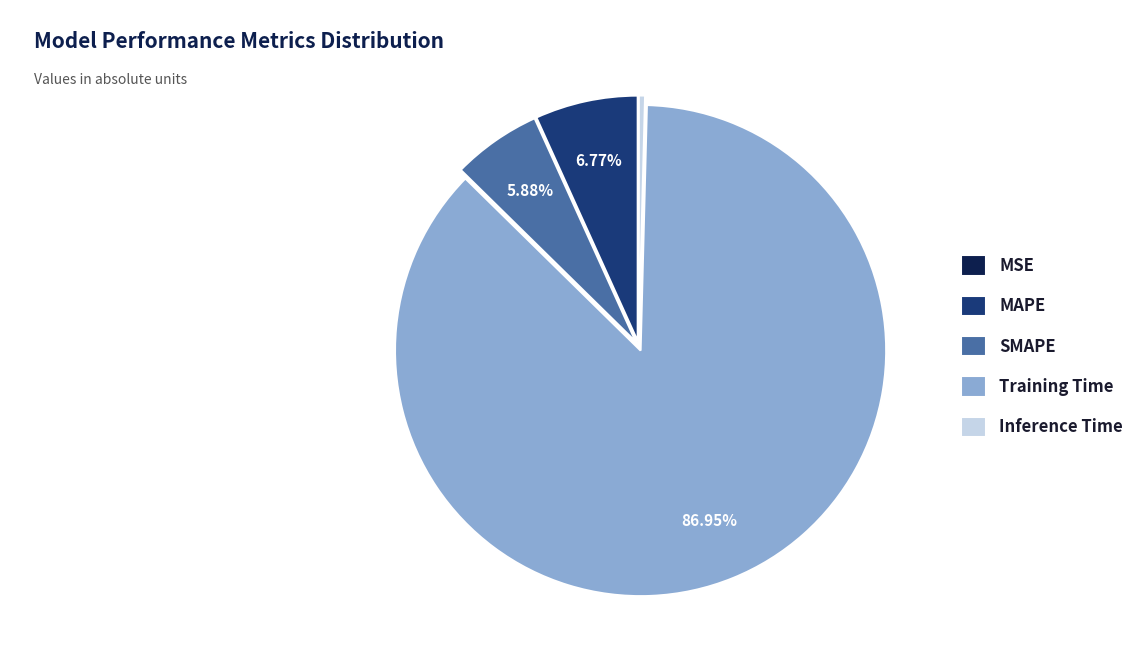

To the nearest percent, what percentage of the pie is Training Time?

87%